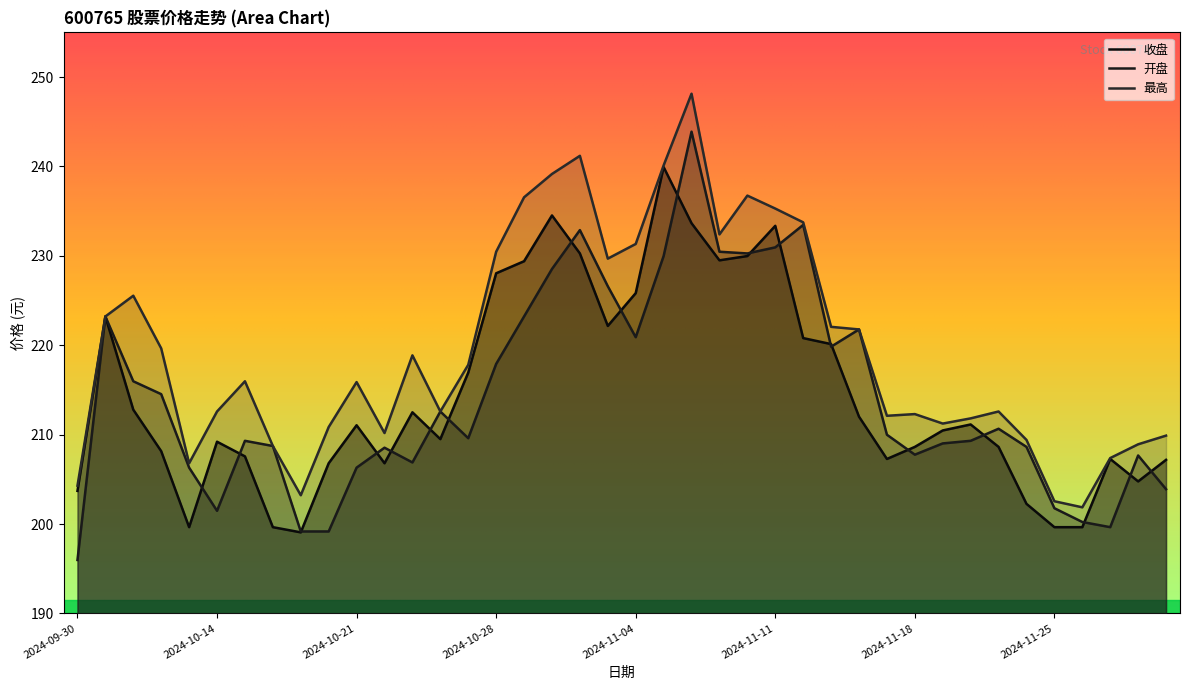

How many interior local peaks does the 最高 series have?

9